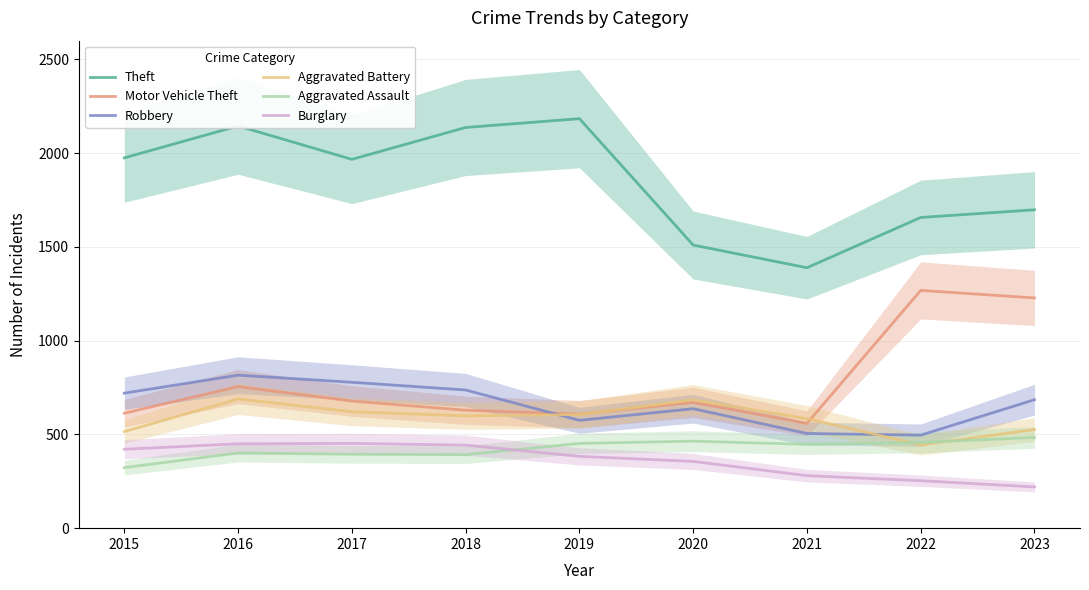

In Robbery, how many points are higher than both neighbors (excluding endpoints)?

2